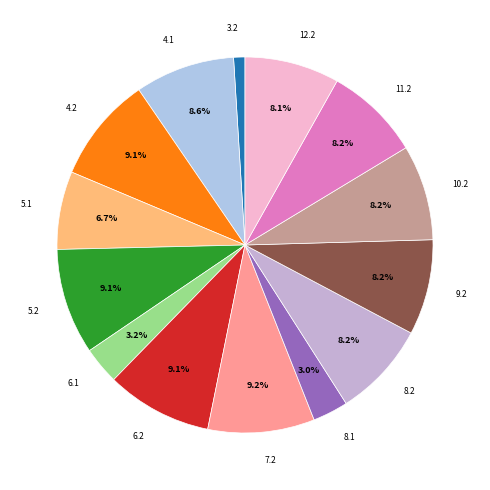

Count the number of slices in the pie.

14